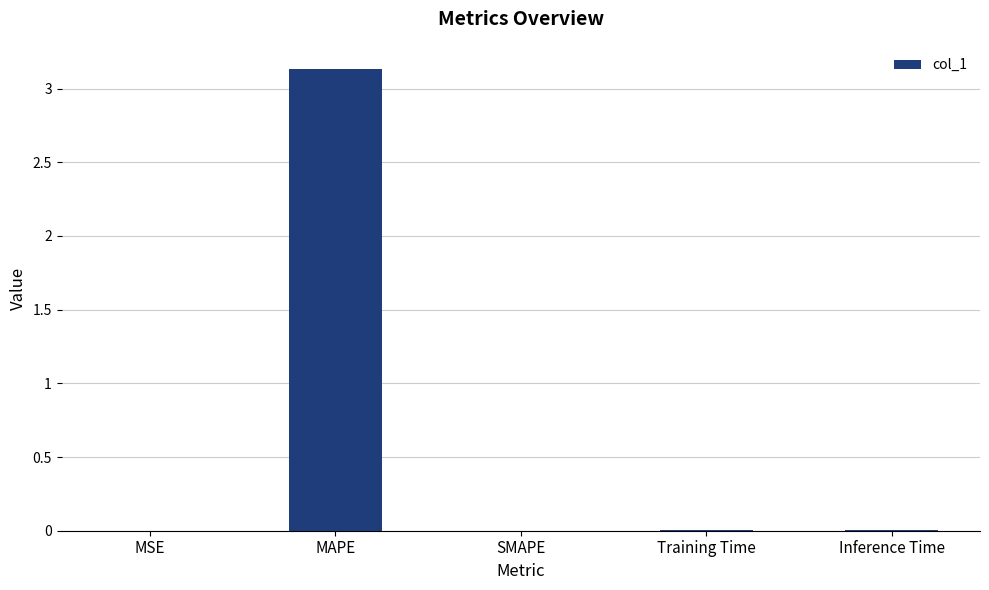

True or false: the data shows 0.0 at MSE.

True